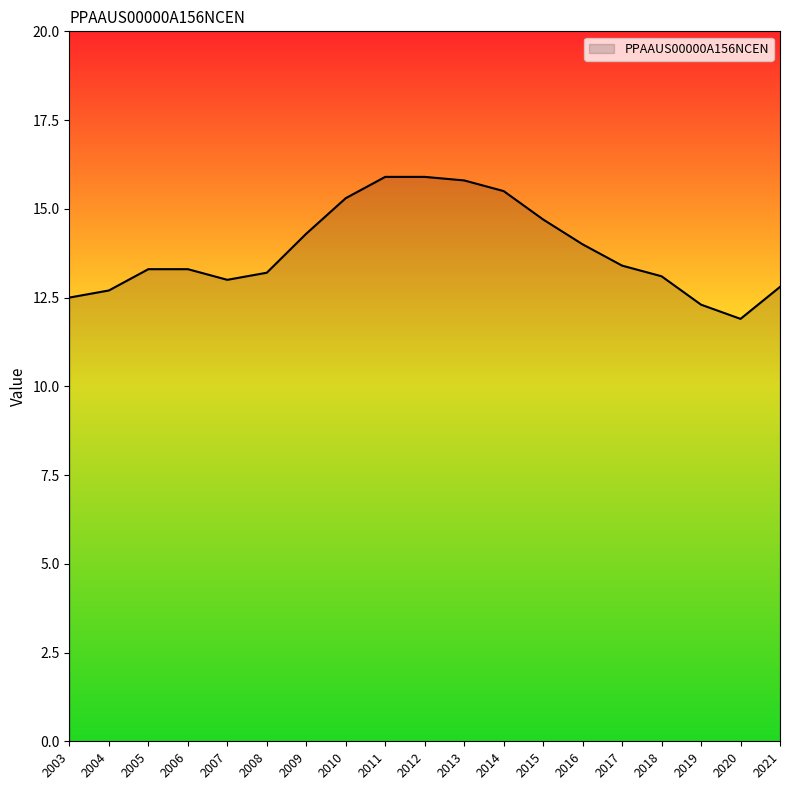

Is it true that the value at 2010 is 15.3?

True